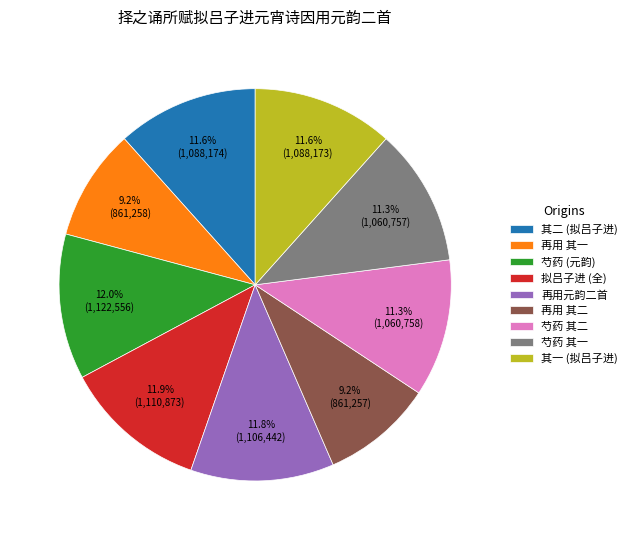

To the nearest percent, what is the difference between the largest and smallest slice percentages?

3%